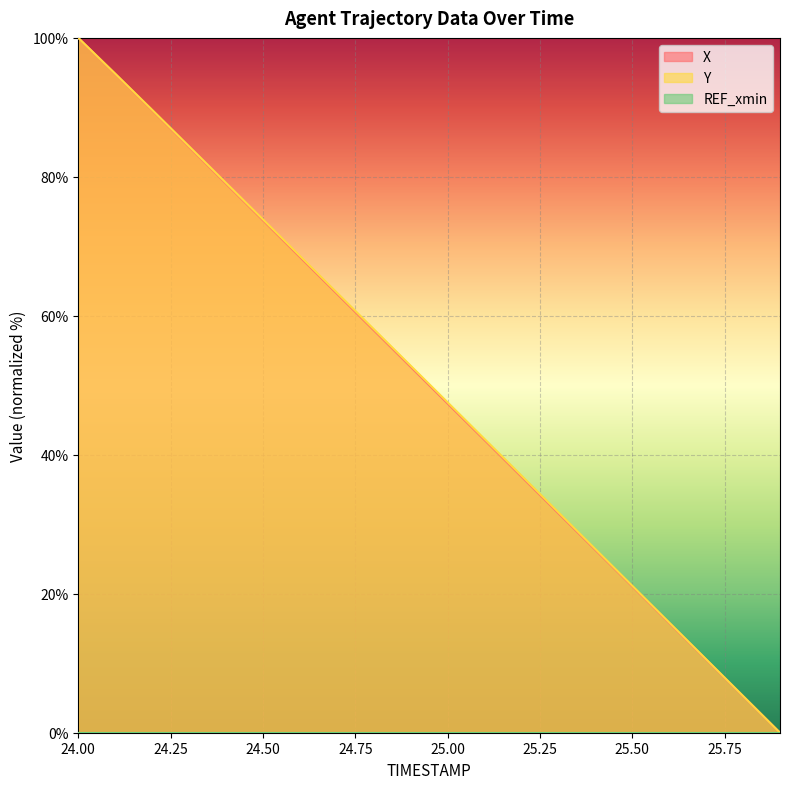

Between 24.1 and 25.9, which series saw the biggest shift?

Y